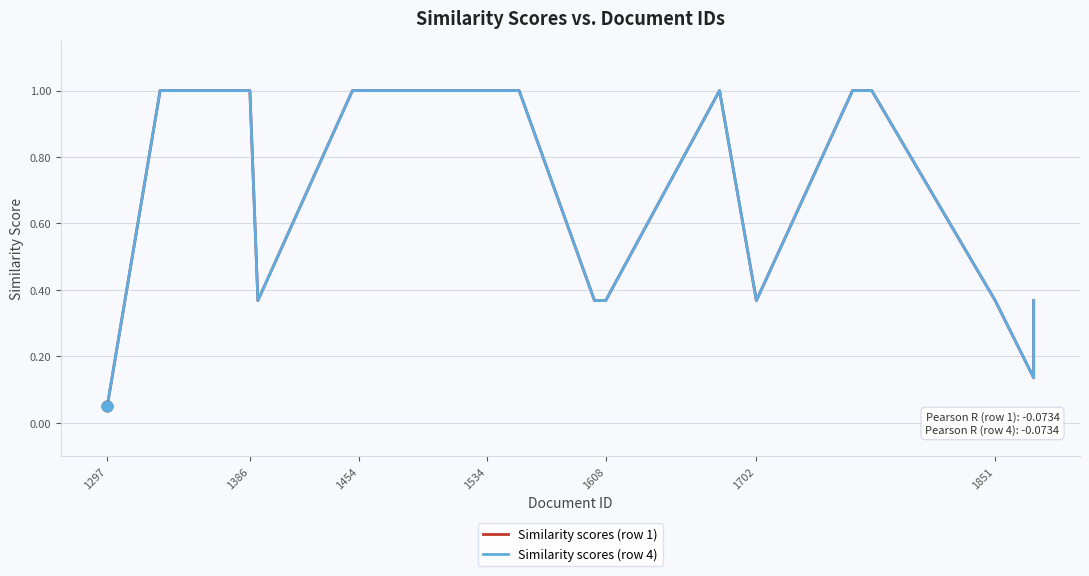

Is the value of Similarity scores (row 1) at 1702 greater than the value of Similarity scores (row 4) at 1454?

No